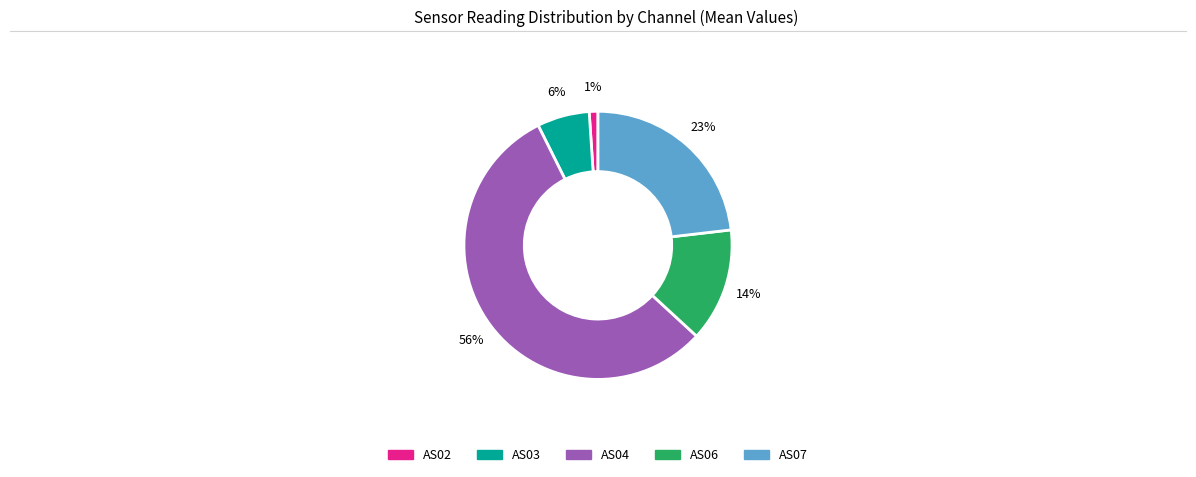

Do AS06 and AS04 together represent more than half of the pie?

Yes